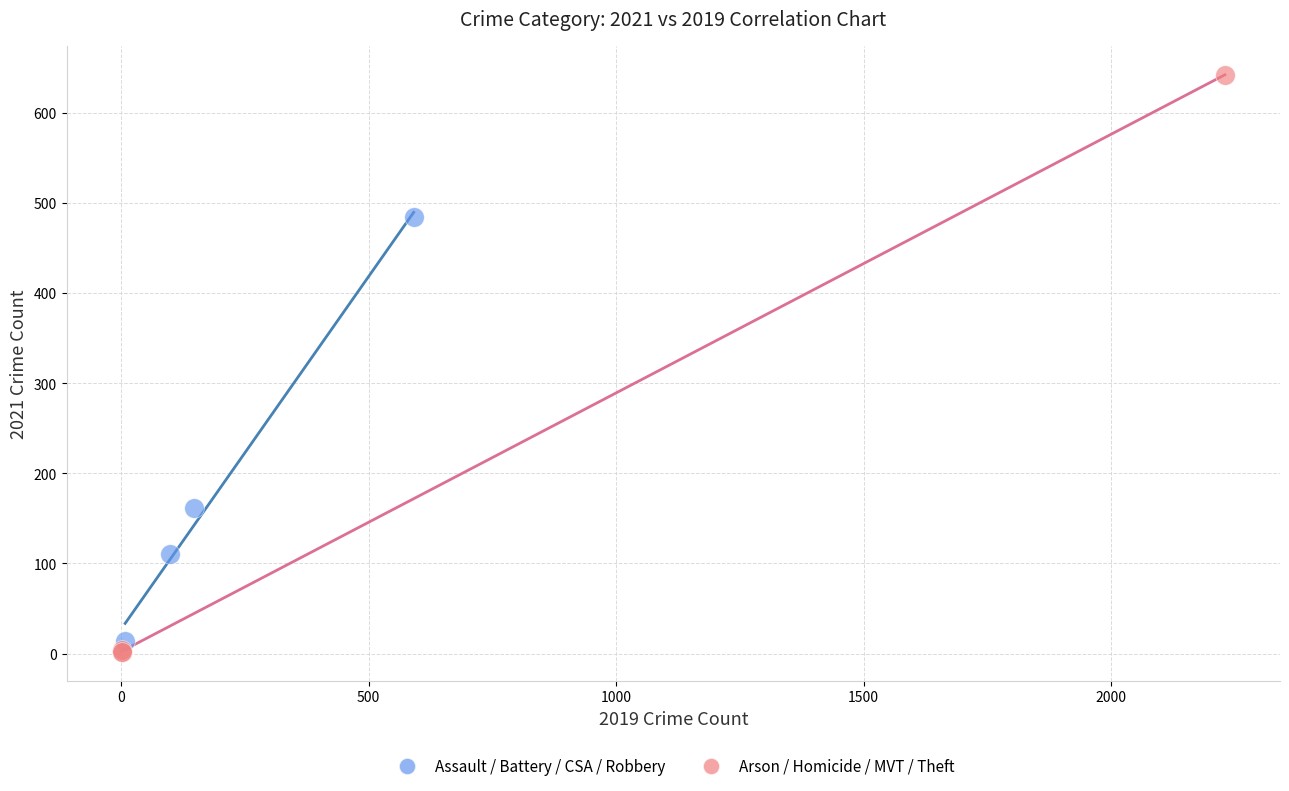

Which series reaches the maximum Y coordinate?

Arson / Homicide / MVT / Theft